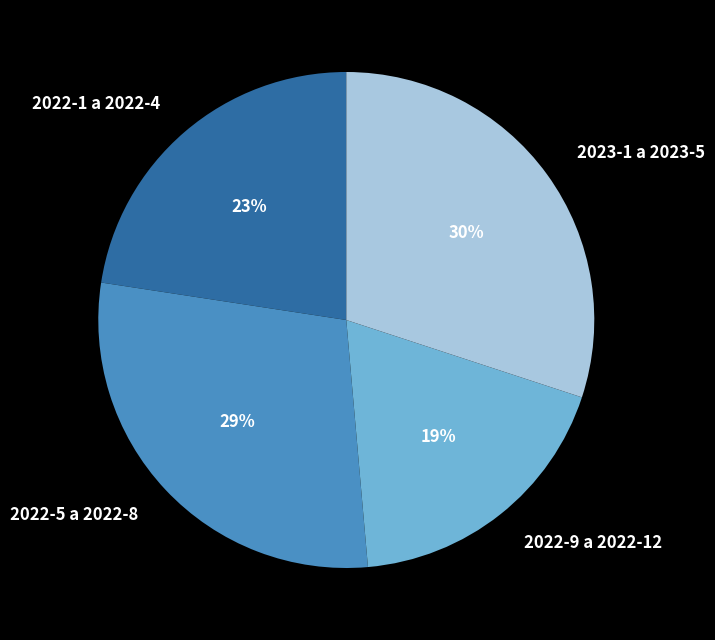

What is the largest slice in the pie chart?

2023-1 a 2023-5